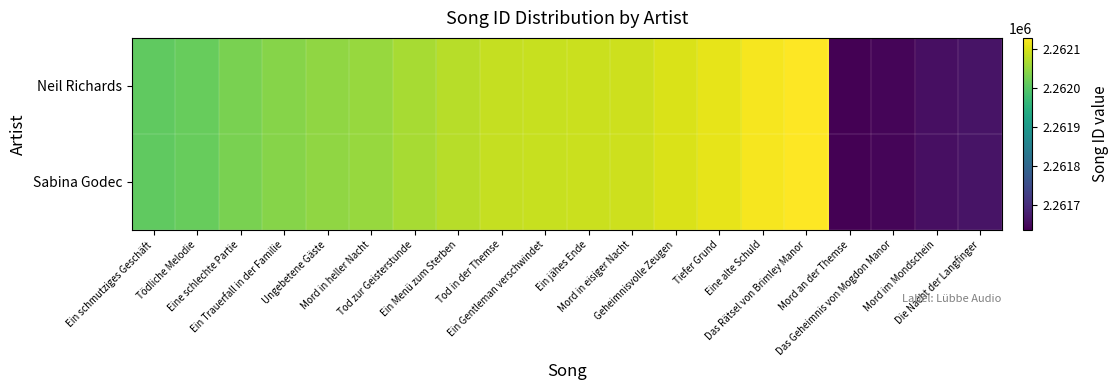

List the series in order of their peak value, lowest first.

Neil Richards, Sabina Godec